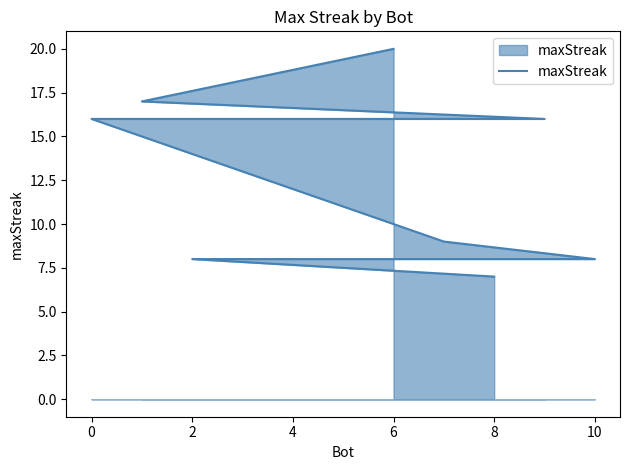

At which category does the chart reach its minimum across all series?

10